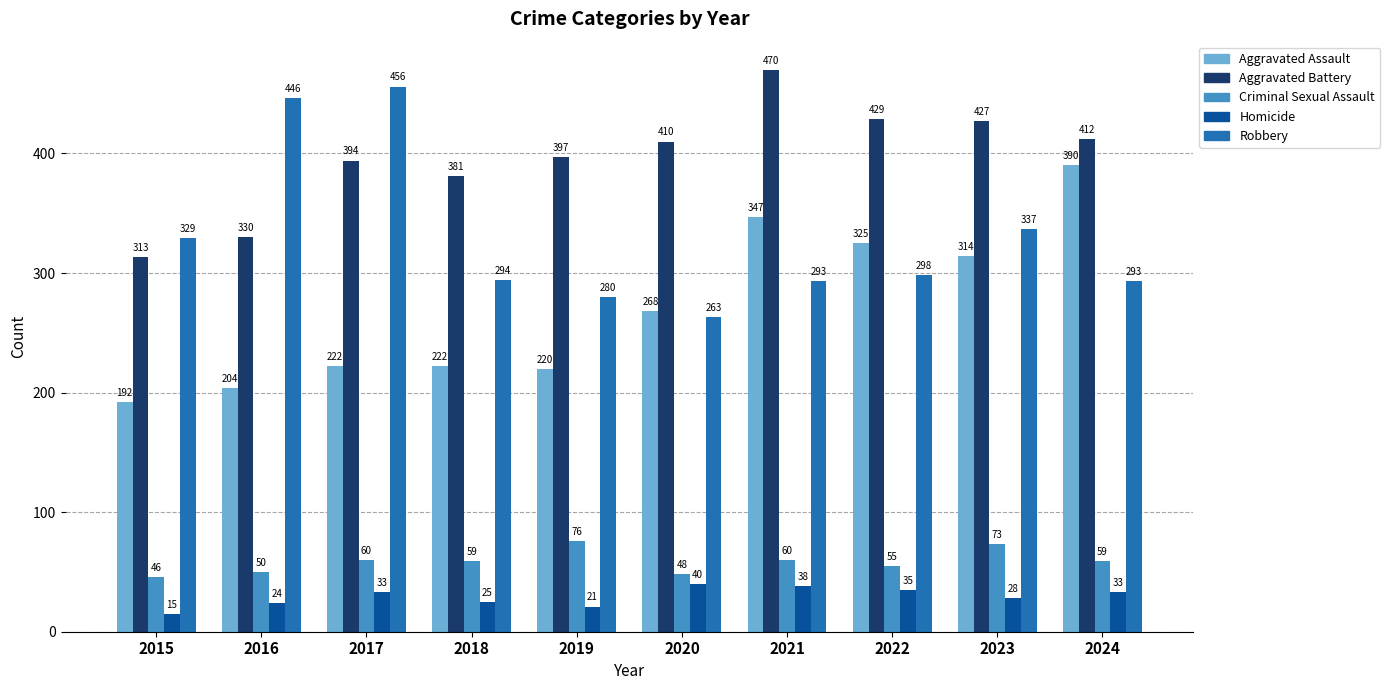

What is the value of the Robbery bar at the 7th from the left?

293